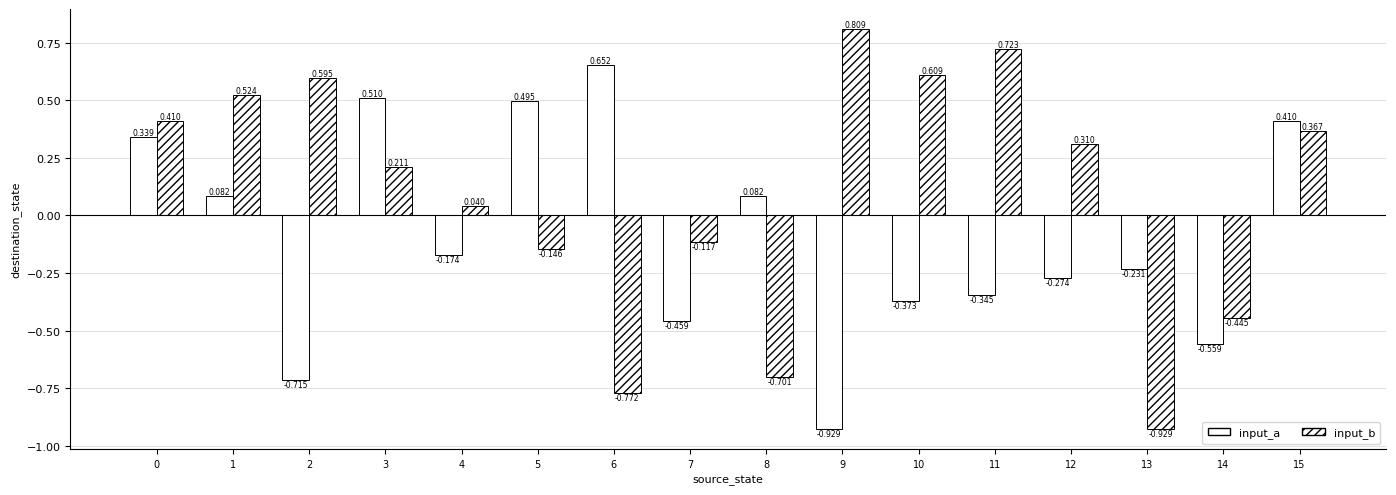

How many negative values does the input_a series have?

9